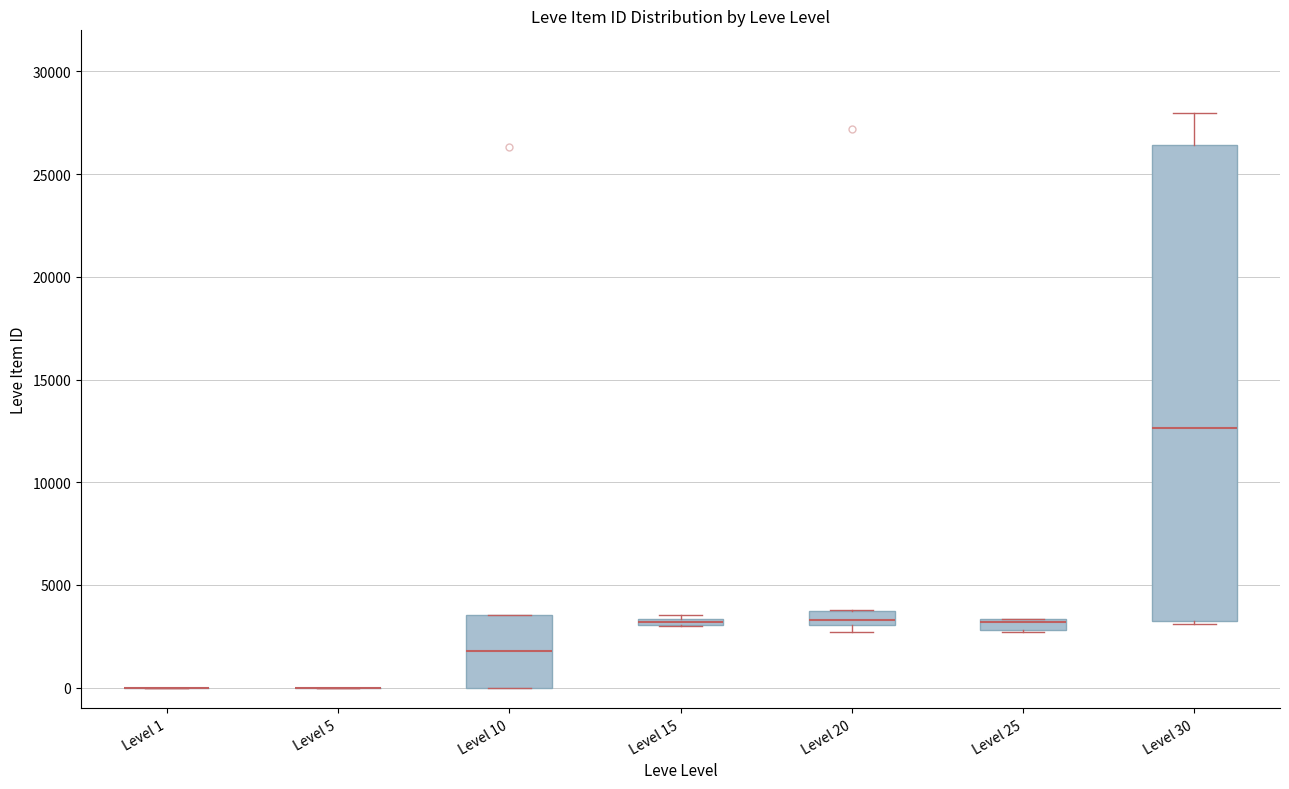

Where is the lower edge of the box for Level 25 on the y-axis? The values are not printed on the chart, so give them approximately, as read against the axis.

3000